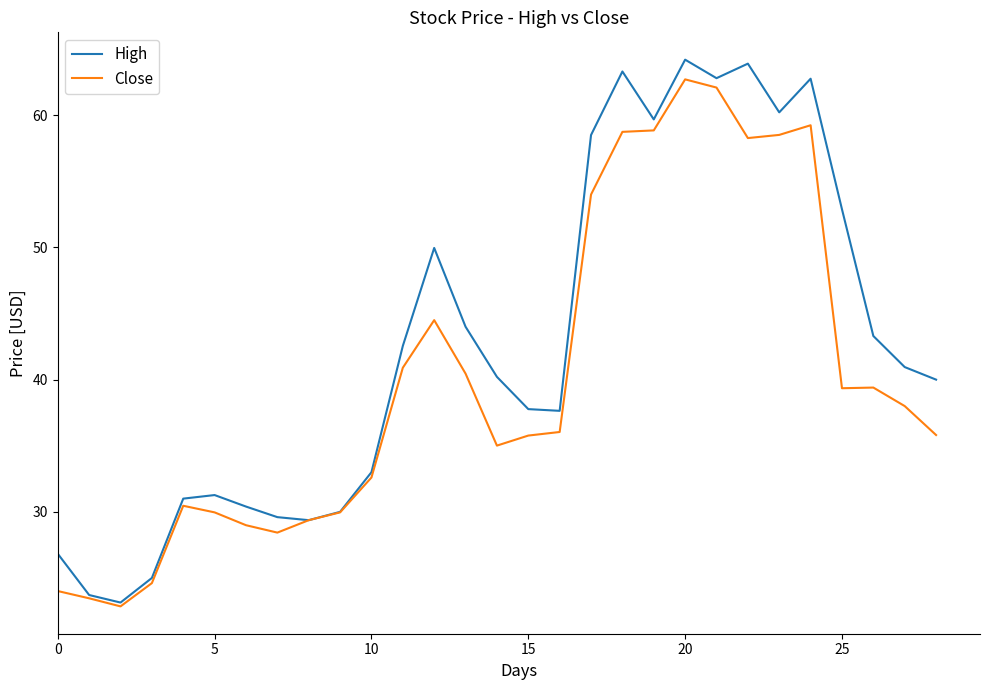

List the series in order of their overall mean, highest first.

High, Close